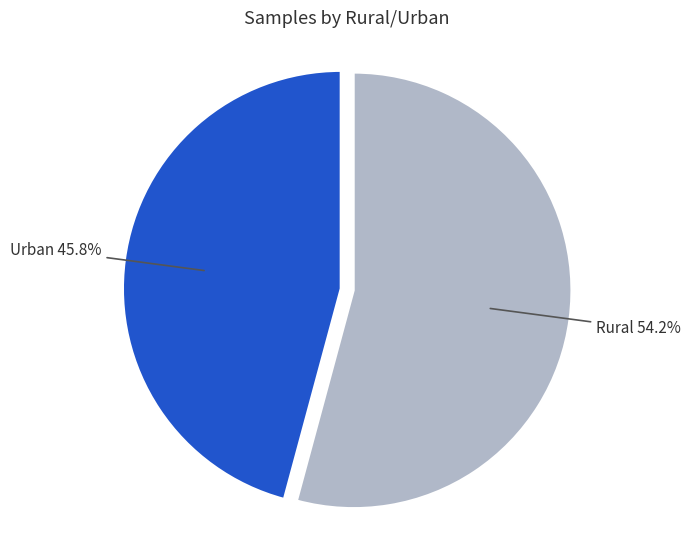

How many slices are in this pie chart?

2